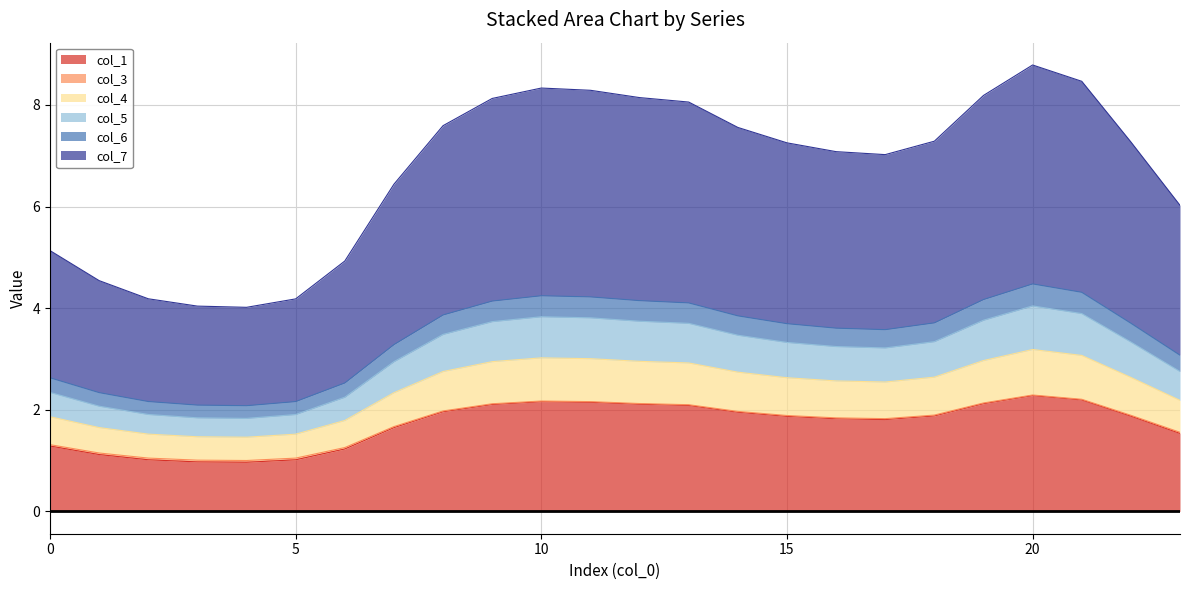

True or false: col_3 and col_6 intersect in this chart.

False